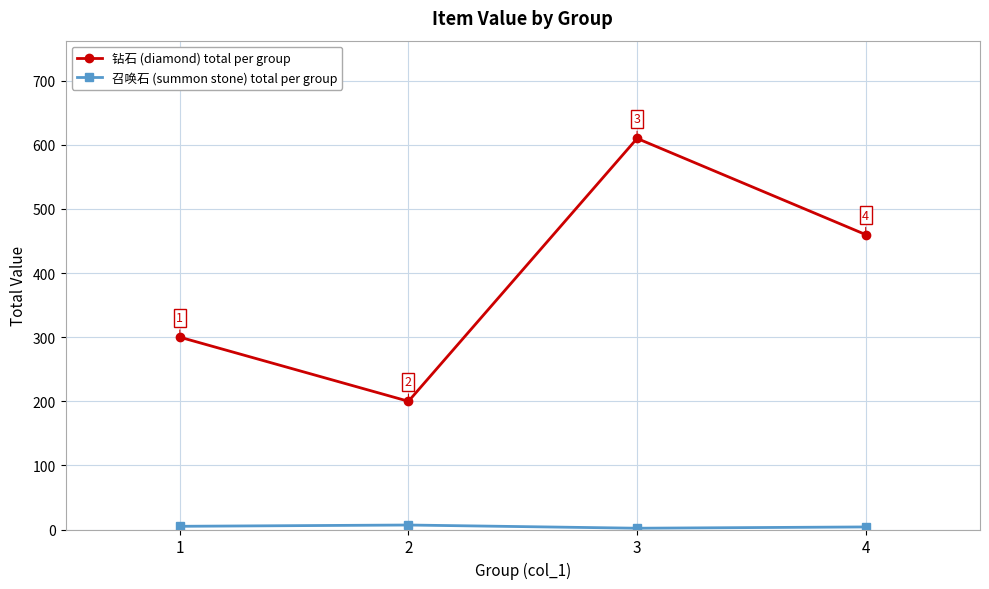

What is the total value across all series at 4?

464